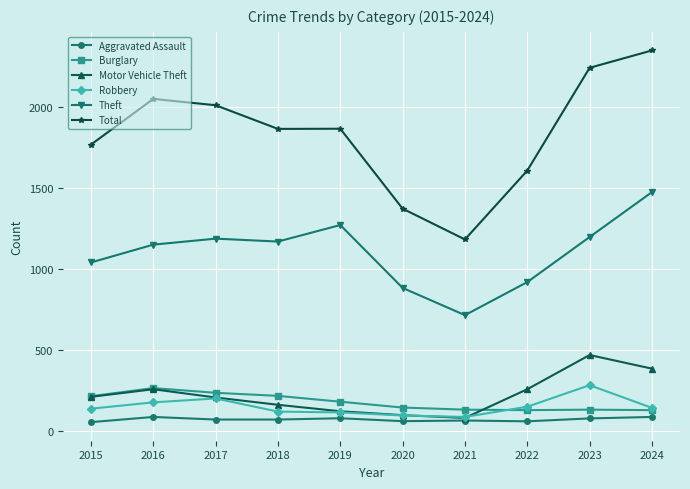

What is the maximum value for Motor Vehicle Theft?

470